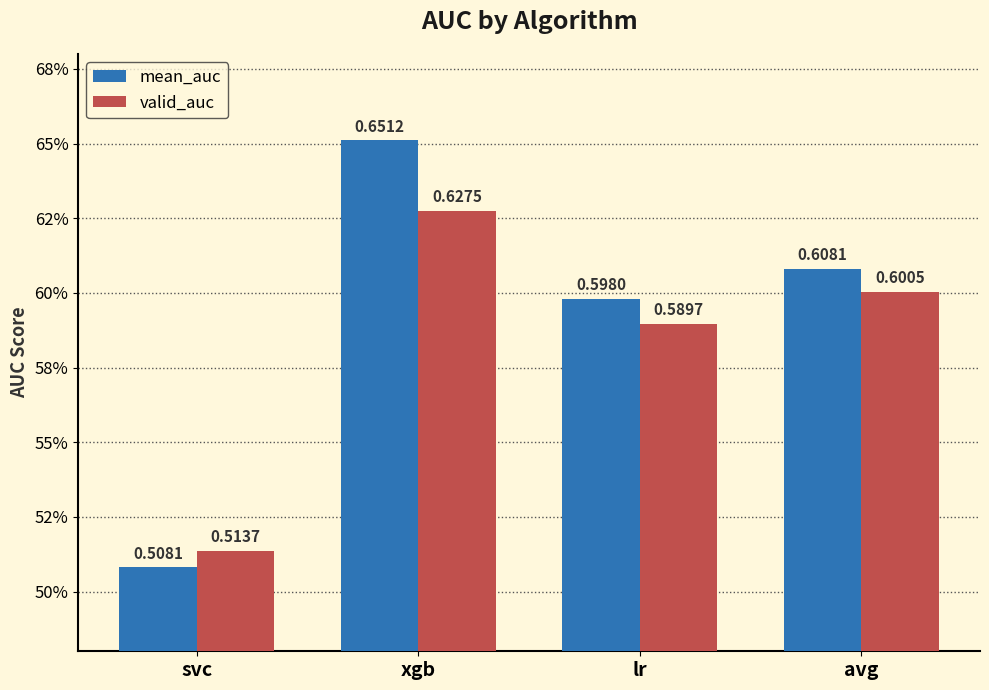

Does the chart contain any negative values?

No